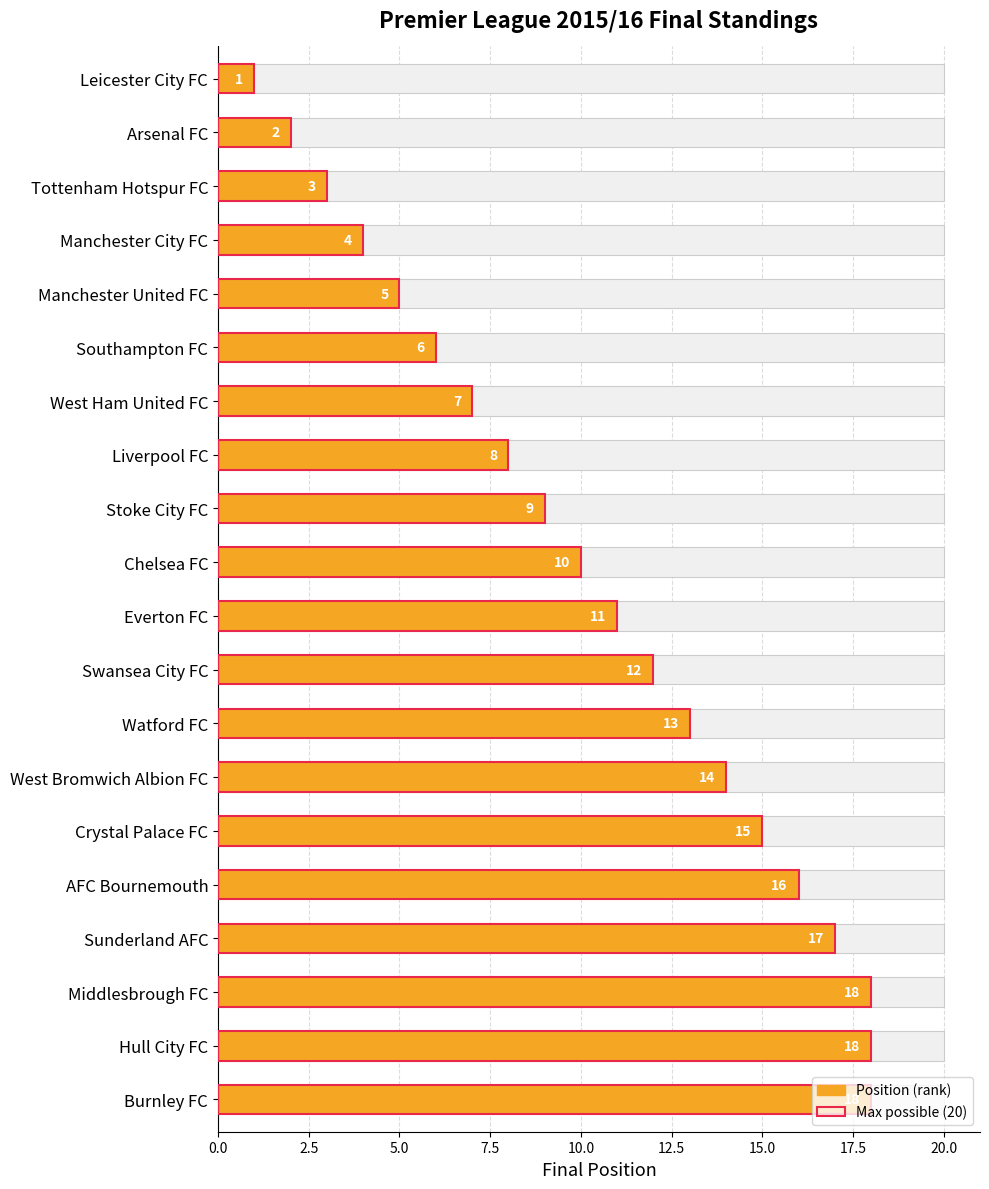

How many values are below 11?

10